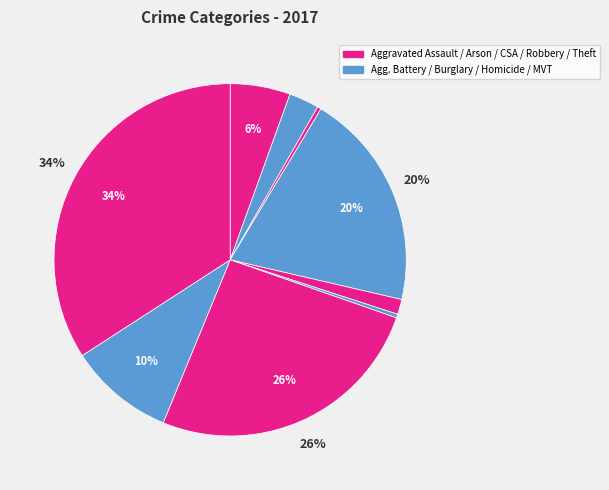

How many slices are in this pie chart?

9